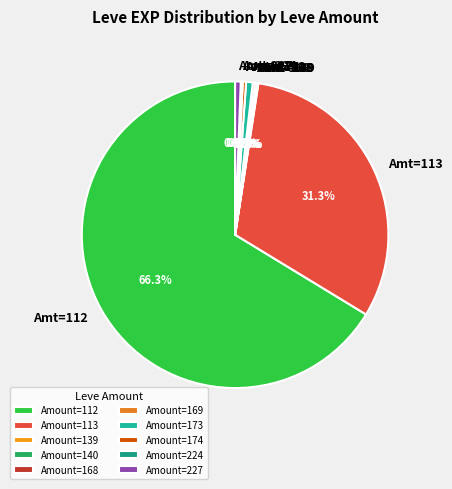

What percentage do Amt=174 and Amt=112 together represent?

66.6%